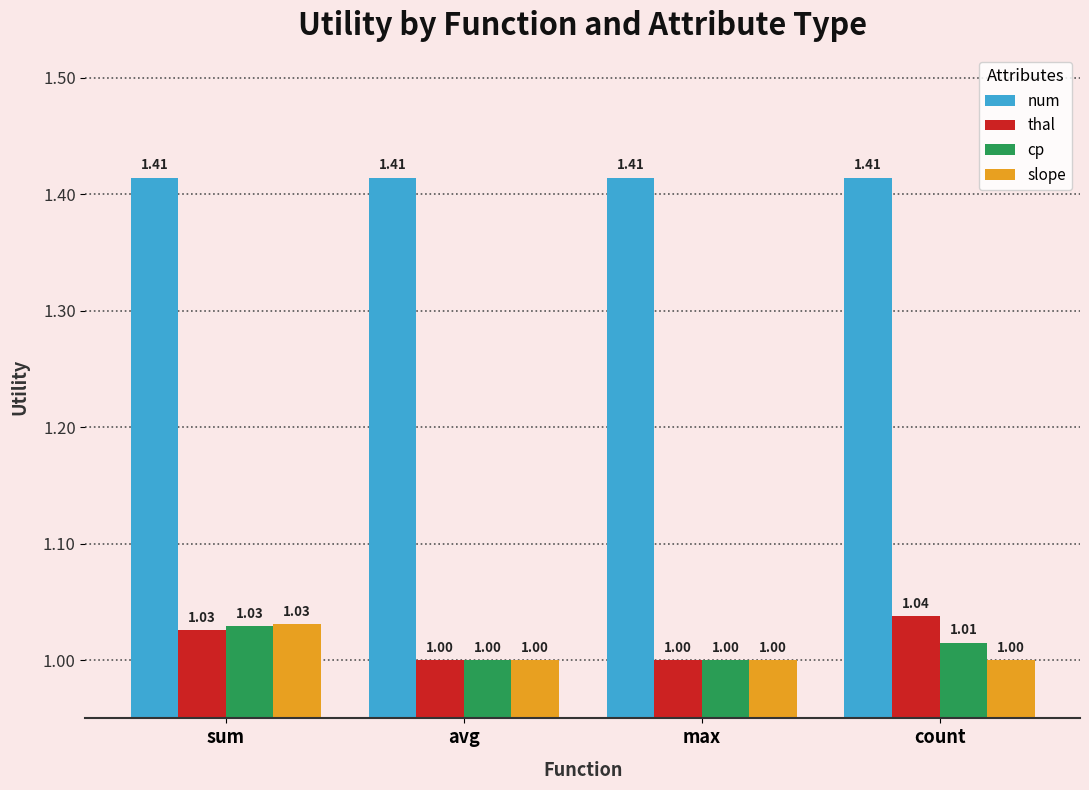

What is the total value across all series at sum?

4.5